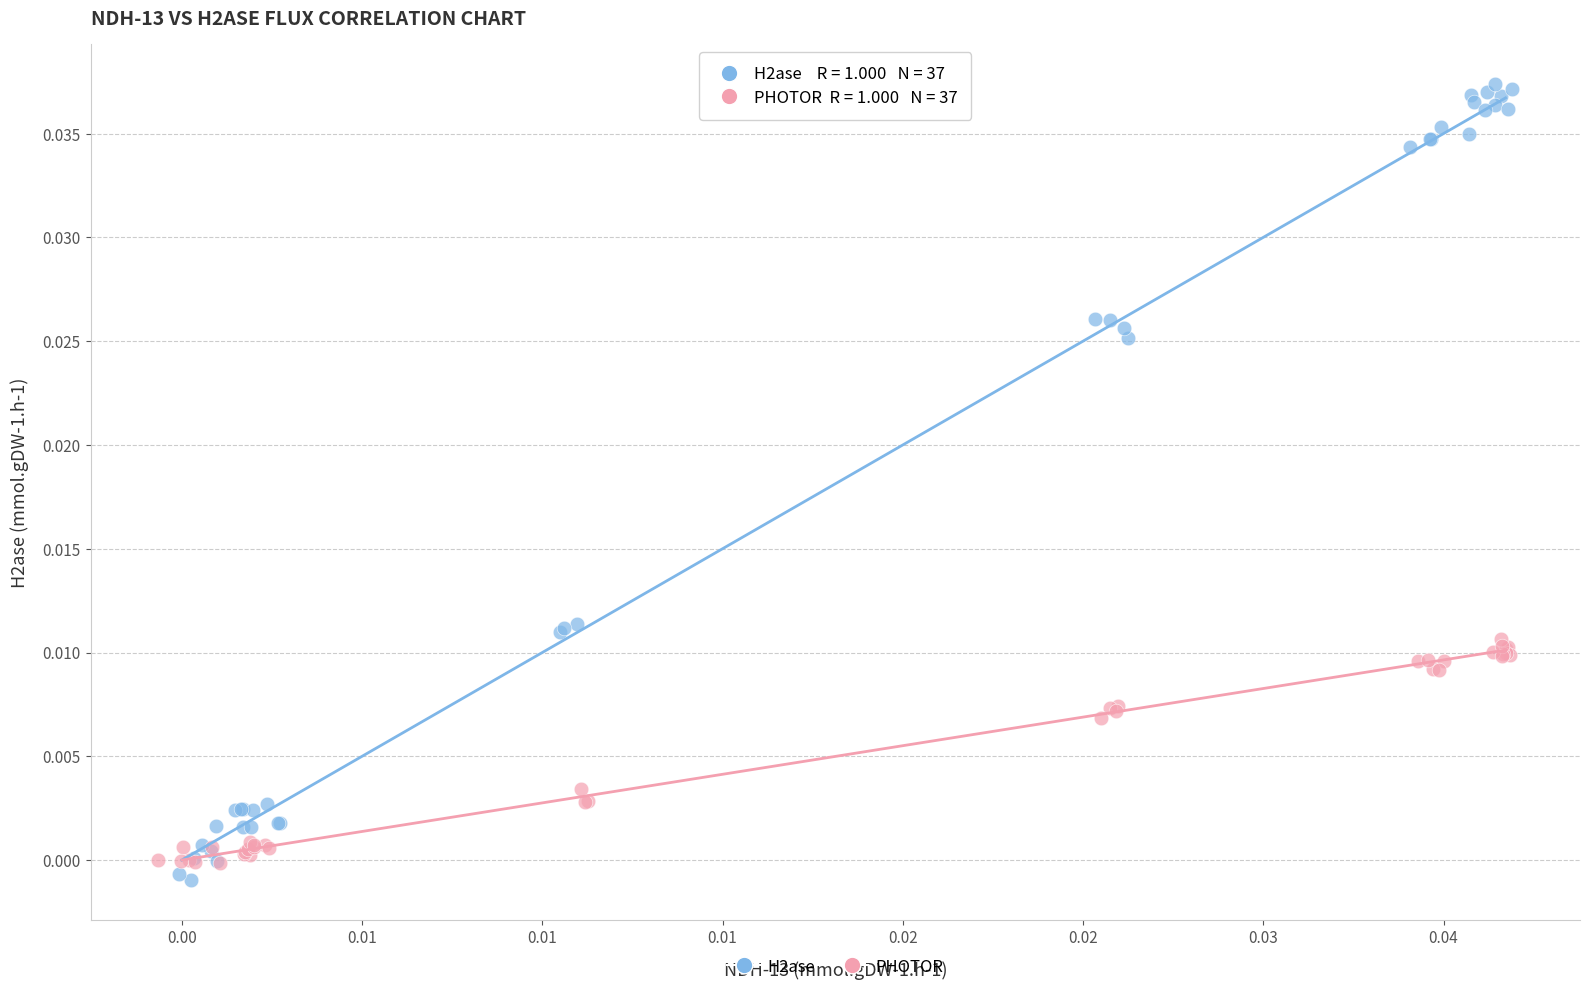

Which series reaches the minimum Y coordinate?

H2ase